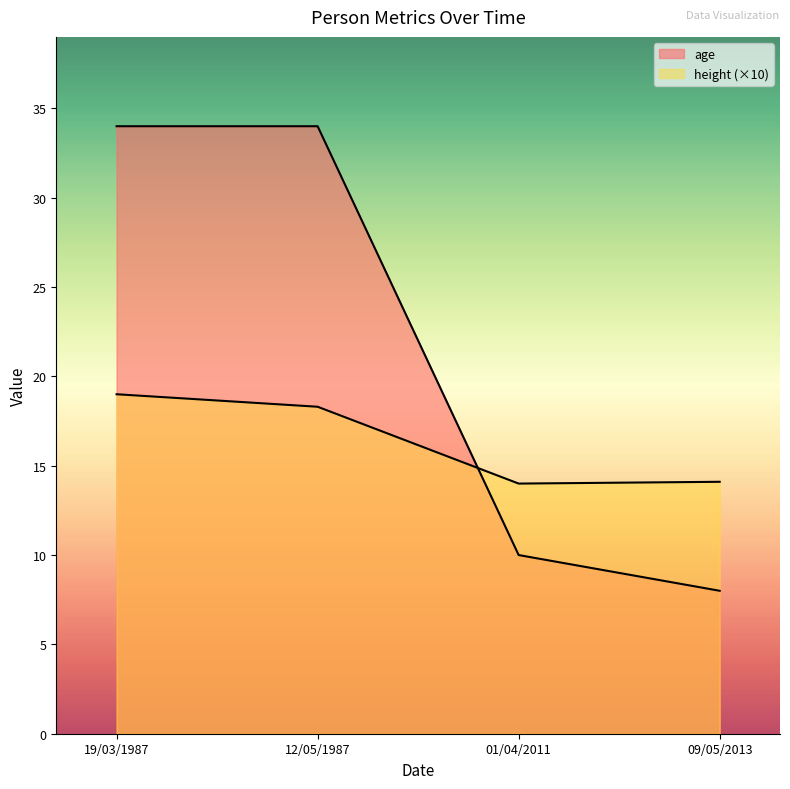

How many values in the age series are below 34?

2